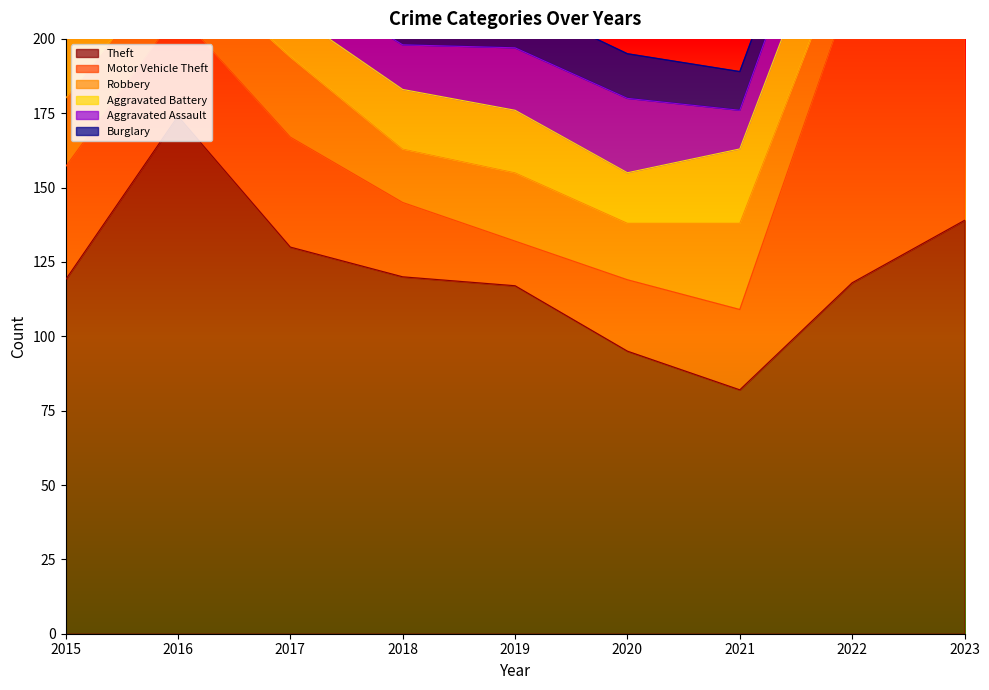

Rank the series by their maximum value, from lowest to highest.

Aggravated Assault, Aggravated Battery, Burglary, Robbery, Theft, Motor Vehicle Theft